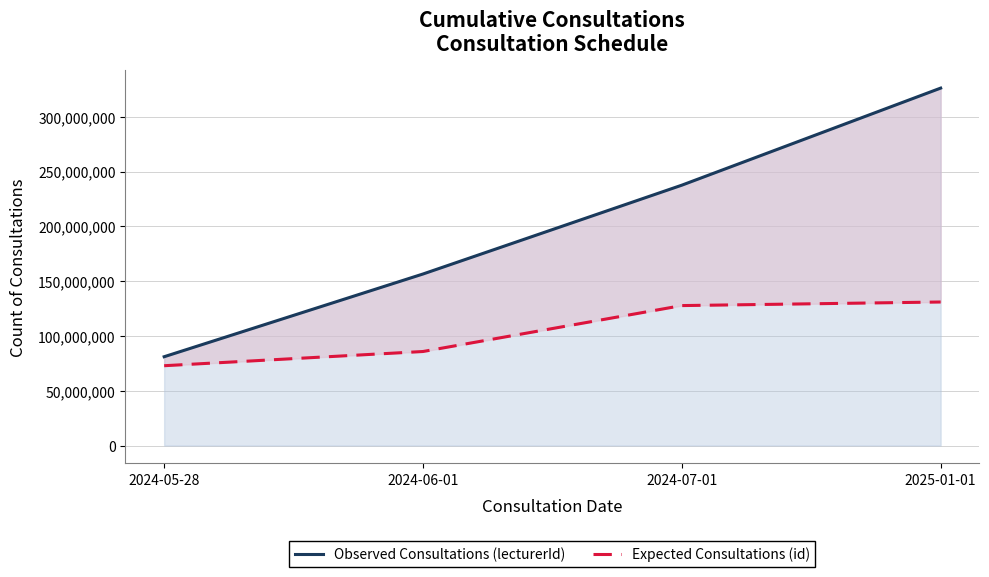

Read the Expected Consultations (id) value at 2025-01-01, to the nearest 10.

131028670